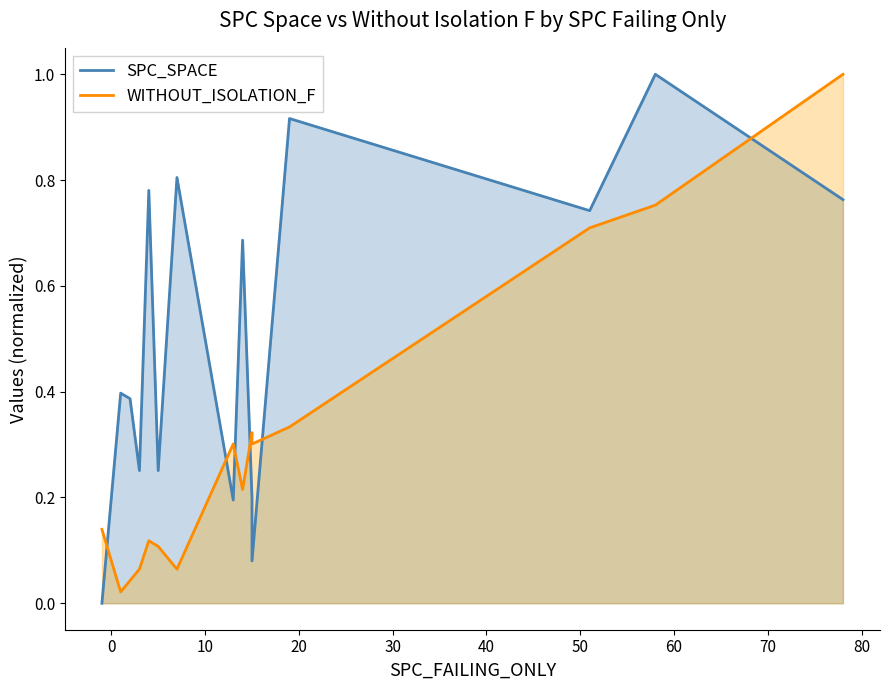

Which series has the largest range (max minus min)?

SPC_SPACE